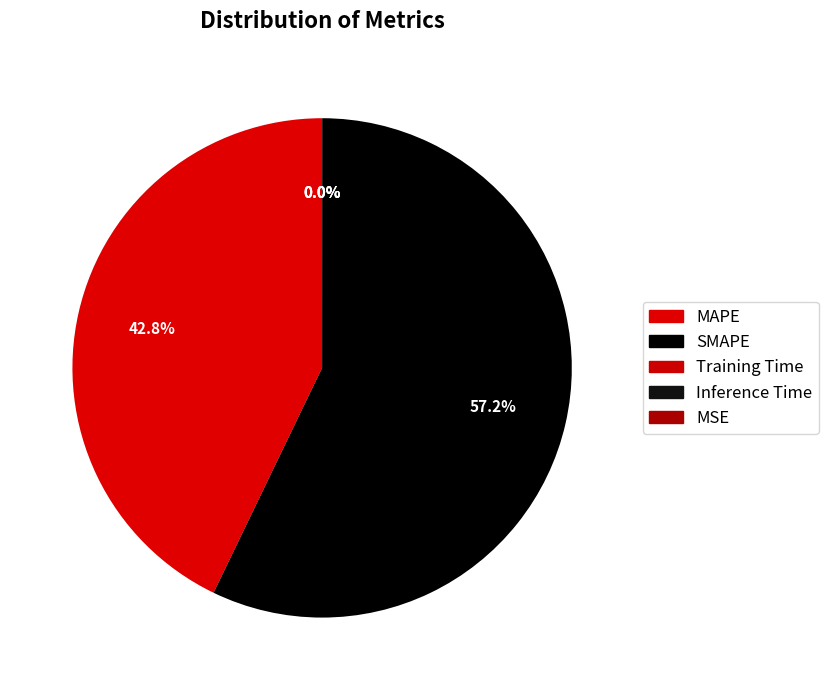

Count the number of slices in the pie.

5